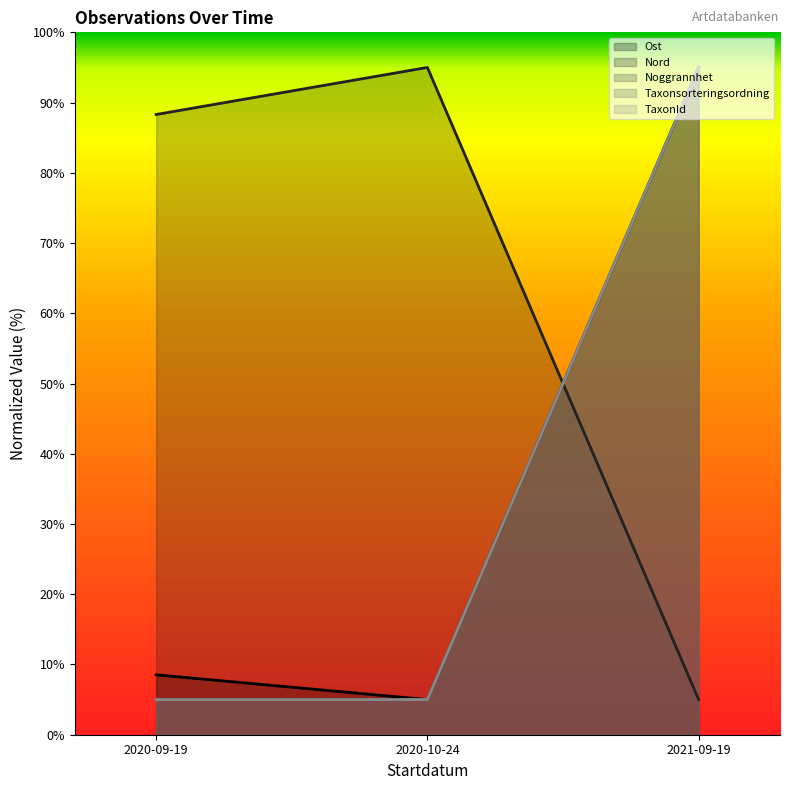

What position from the left is 2020-10-24?

2